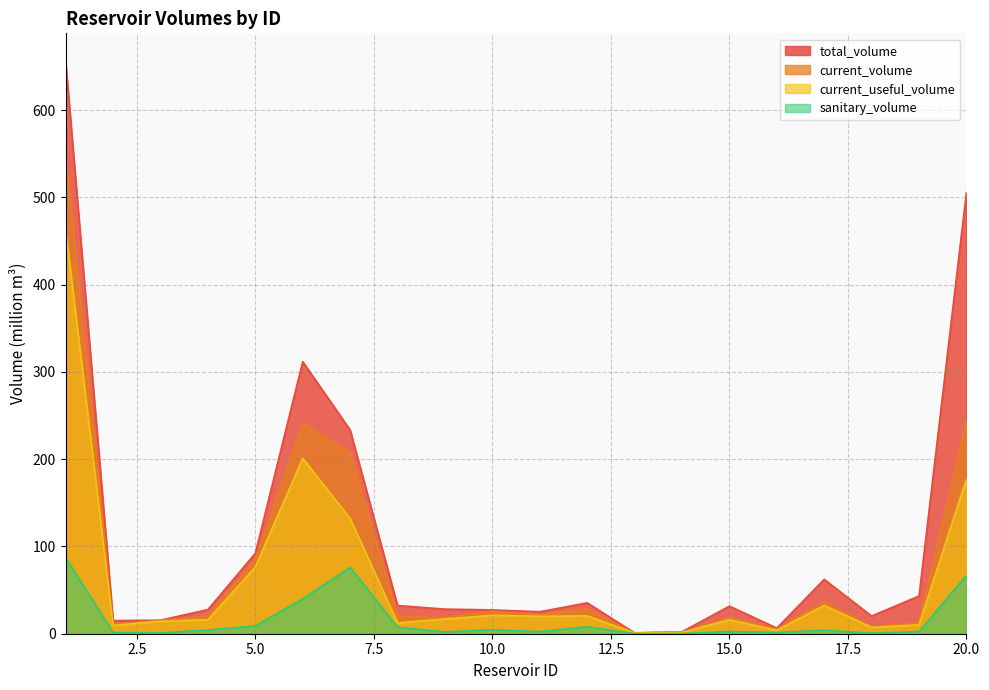

Reading right to left, extract all data points from this chart.

total_volume: 506.0	43.2	20.2	62.3	6.5	31.6	2.3	1.0	35.4	25.2	27.3	28.2	32.3	233.6	311.8	92.2	27.7	15.5	15.1	655.3
current_volume: 244.3	12.7	8.0	36.3	5.5	18.4	1.7	0.9	28.4	22.4	25.7	18.9	20.0	208.1	241.1	85.5	20.3	15.3	10.9	549.9
current_useful_volume: 177.3	10.3	7.3	32.4	4.0	15.9	1.5	0.8	20.4	20.0	21.1	16.9	12.4	132.1	201.1	76.5	16.1	14.3	9.5	462.7
sanitary_volume: 67.0	2.4	0.7	3.9	1.5	2.5	0.2	0.1	8.0	2.4	4.6	2.0	7.5	76.0	40.0	9.0	4.2	1.0	1.4	87.2